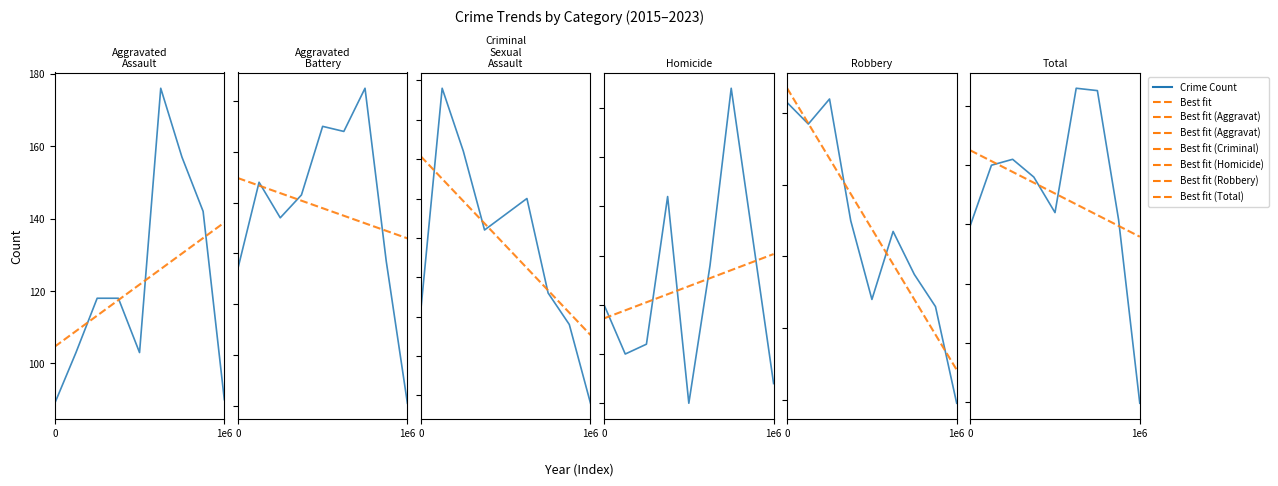

At how many categories does at least one series exceed 99?

9